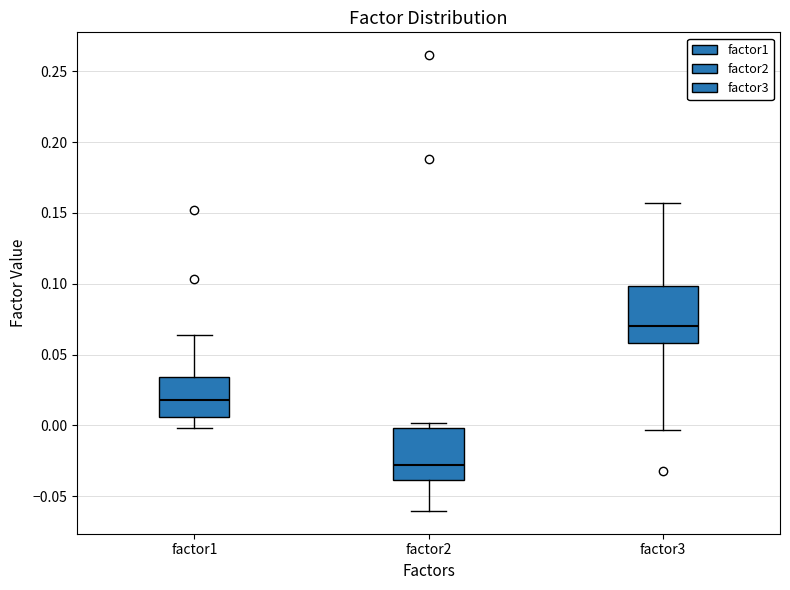

Which box has the highest median line?

factor3